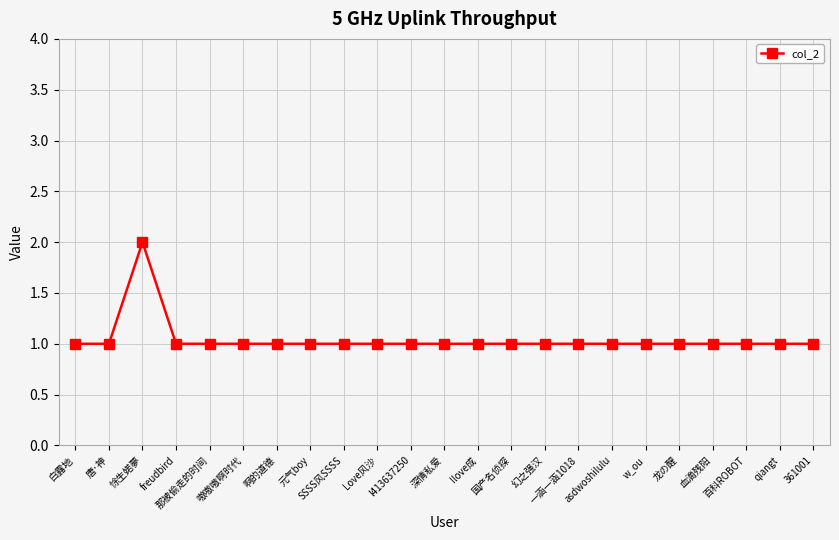

Does the chart display data point markers on the line(s)?

Yes